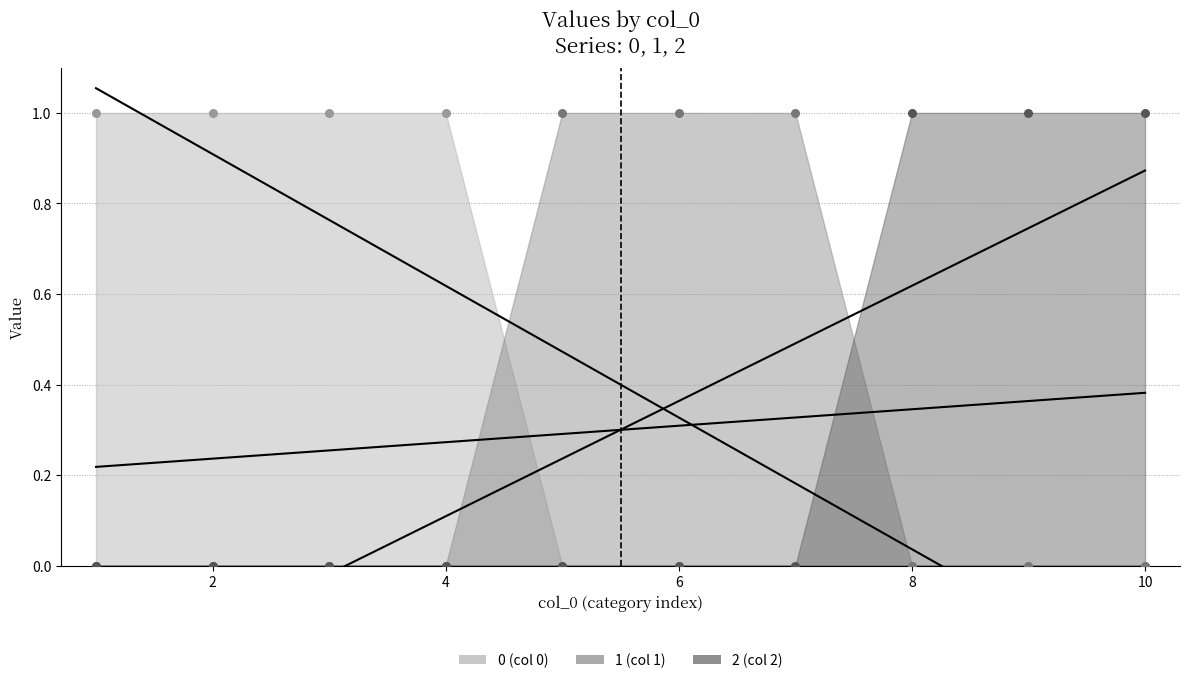

At which category is the sum across all series the highest?

1